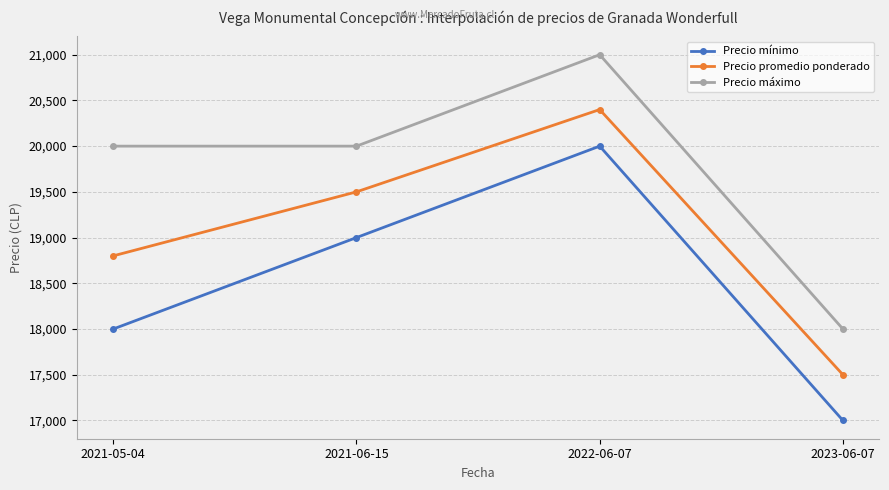

True or false: Precio mínimo and Precio promedio ponderado intersect in this chart.

False